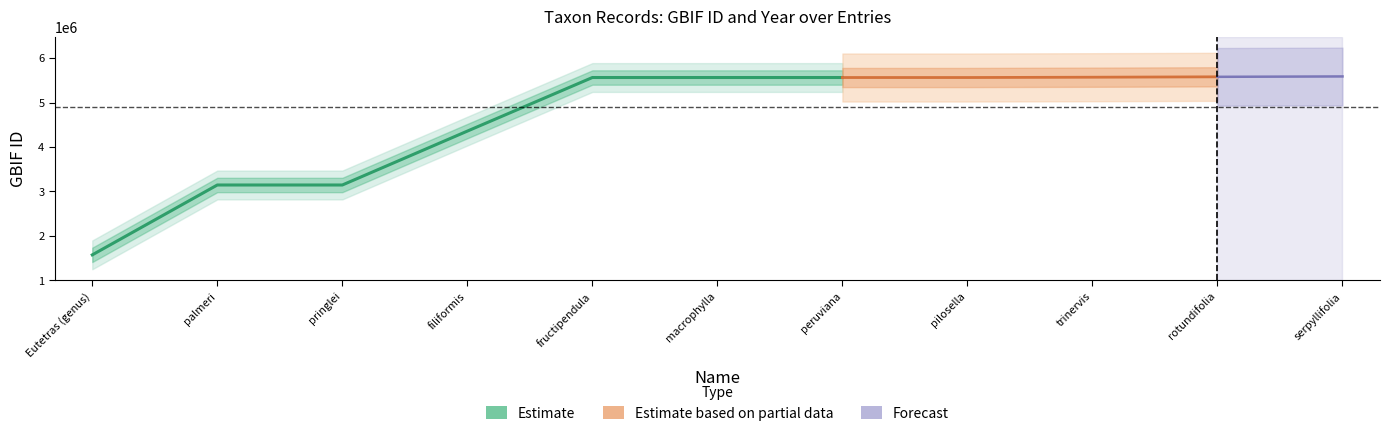

What is the label of the 10th point from the left?

rotundifolia